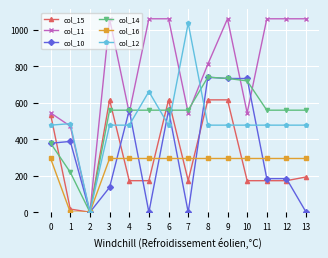

At which label does col_12 reach its minimum?

2